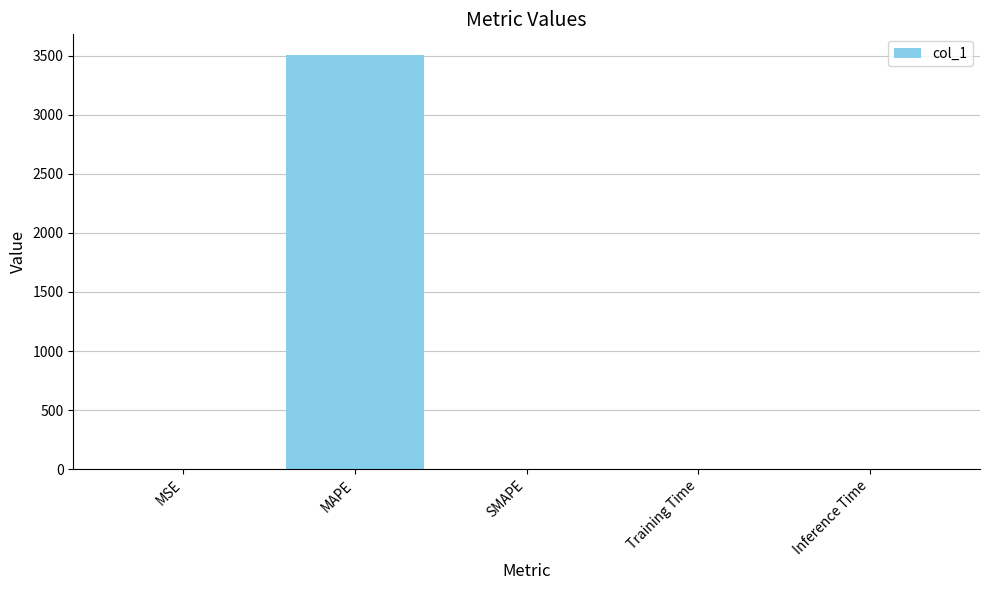

What is the average value?

701.0